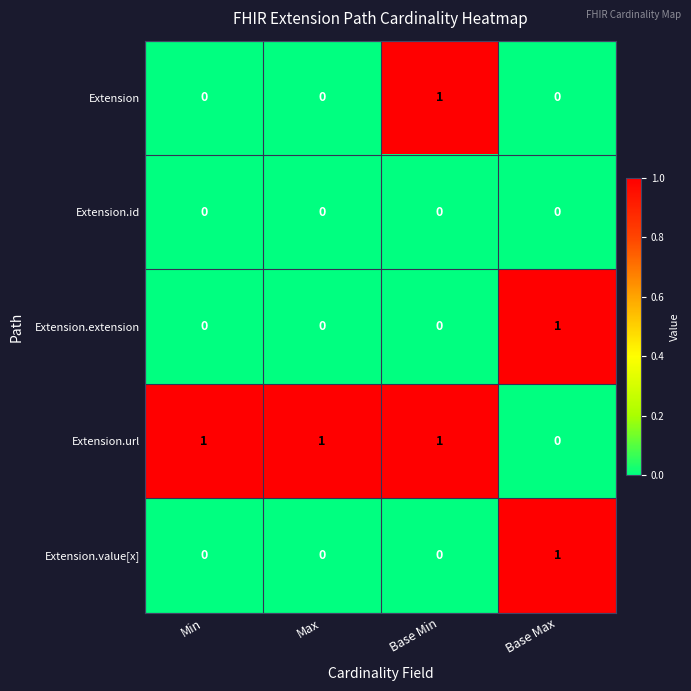

At which label does Extension.value[x] reach its peak?

Base Max